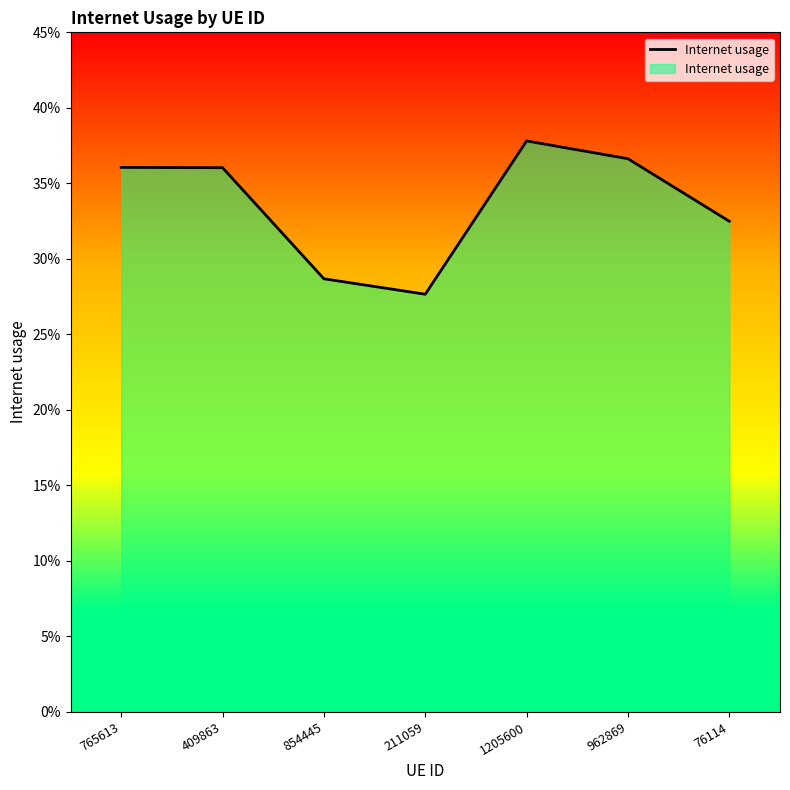

Which label corresponds to the largest value in the chart?

1205600